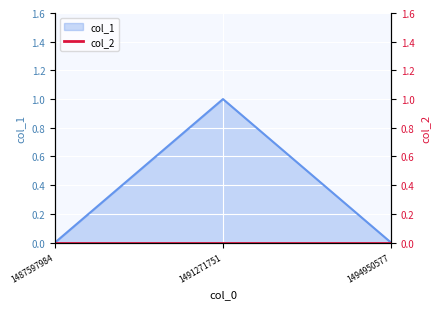

Between 1494950577 and 1491271751, which is larger?

1491271751